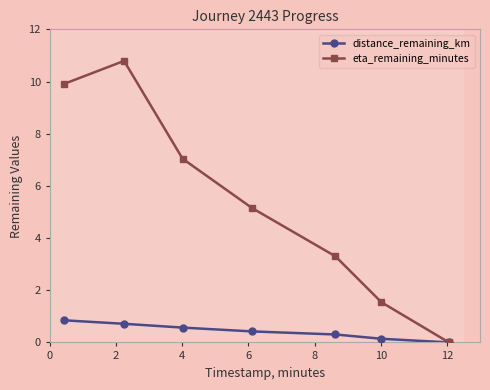

True or false: distance_remaining_km and eta_remaining_minutes cross at least once.

False